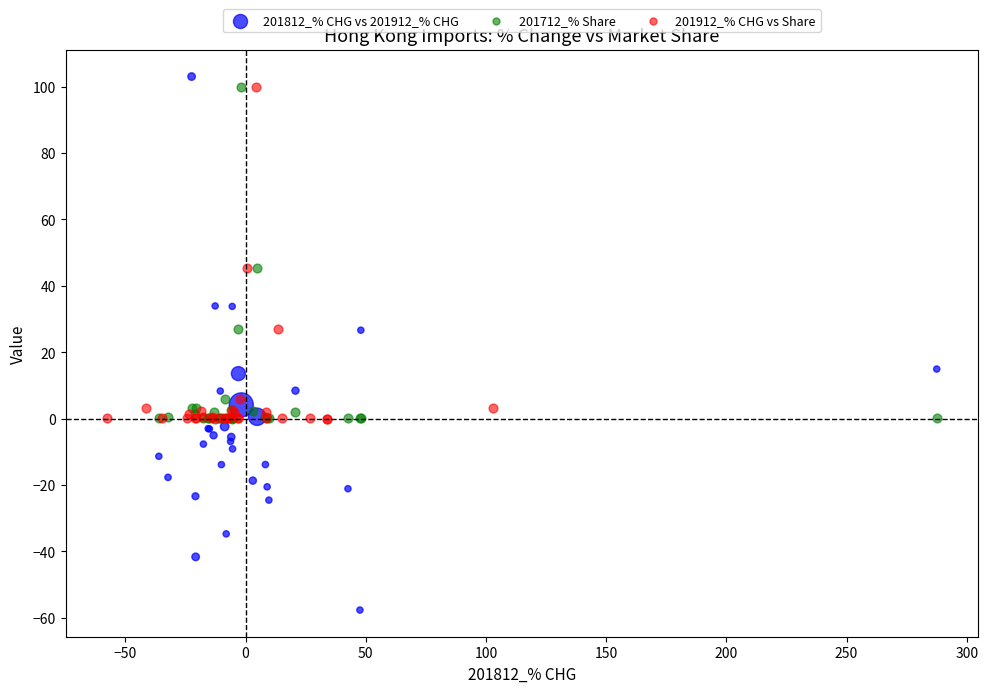

Which series has the widest spread of Y values?

201812_% CHG vs 201912_% CHG